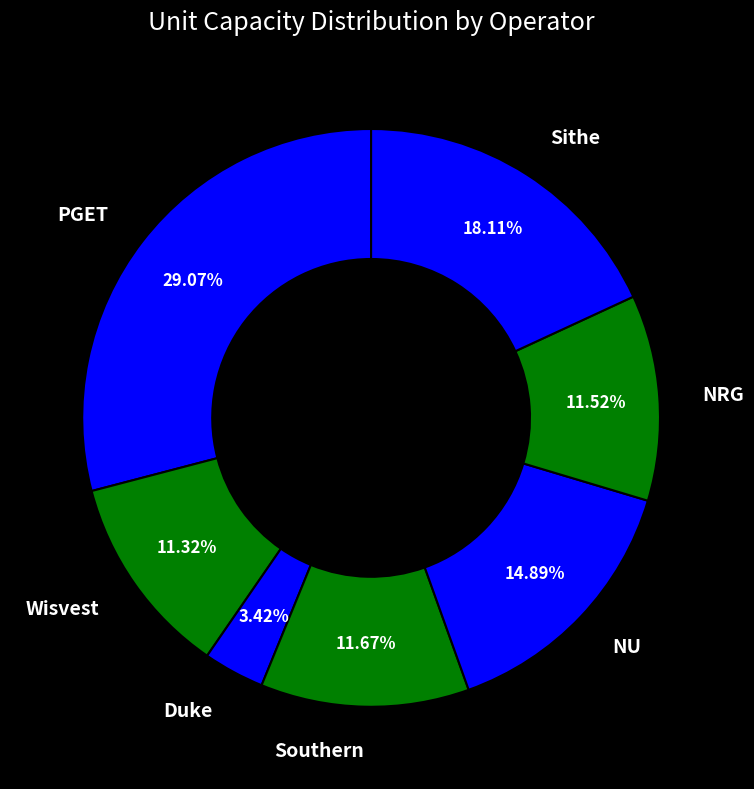

To the nearest percent, what is the difference between the largest and smallest slice percentages?

26%